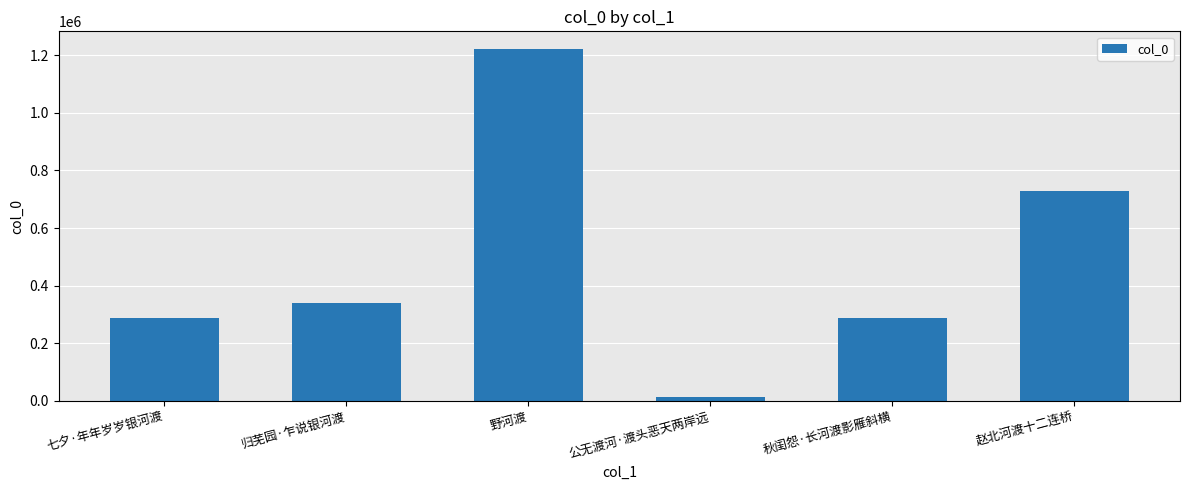

What is the value of the 3rd bar from the left?

1222310